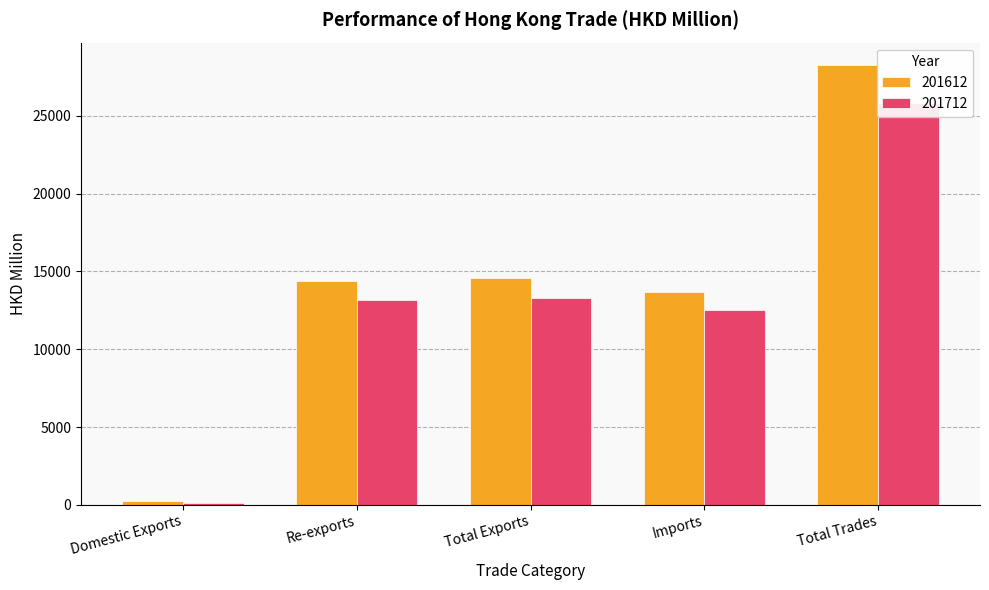

Is it true that 201612 equals 13702.5 at Imports?

True